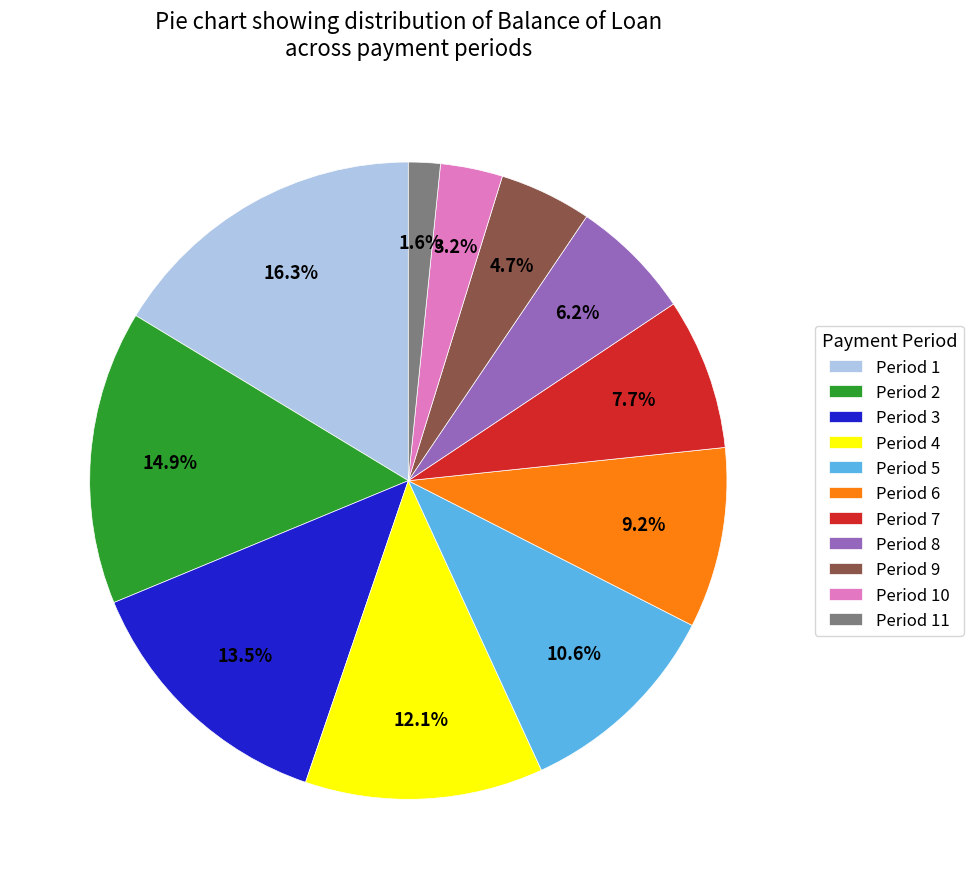

Rank the categories by value from lowest to highest.

Period 11, Period 10, Period 9, Period 8, Period 7, Period 6, Period 5, Period 4, Period 3, Period 2, Period 1